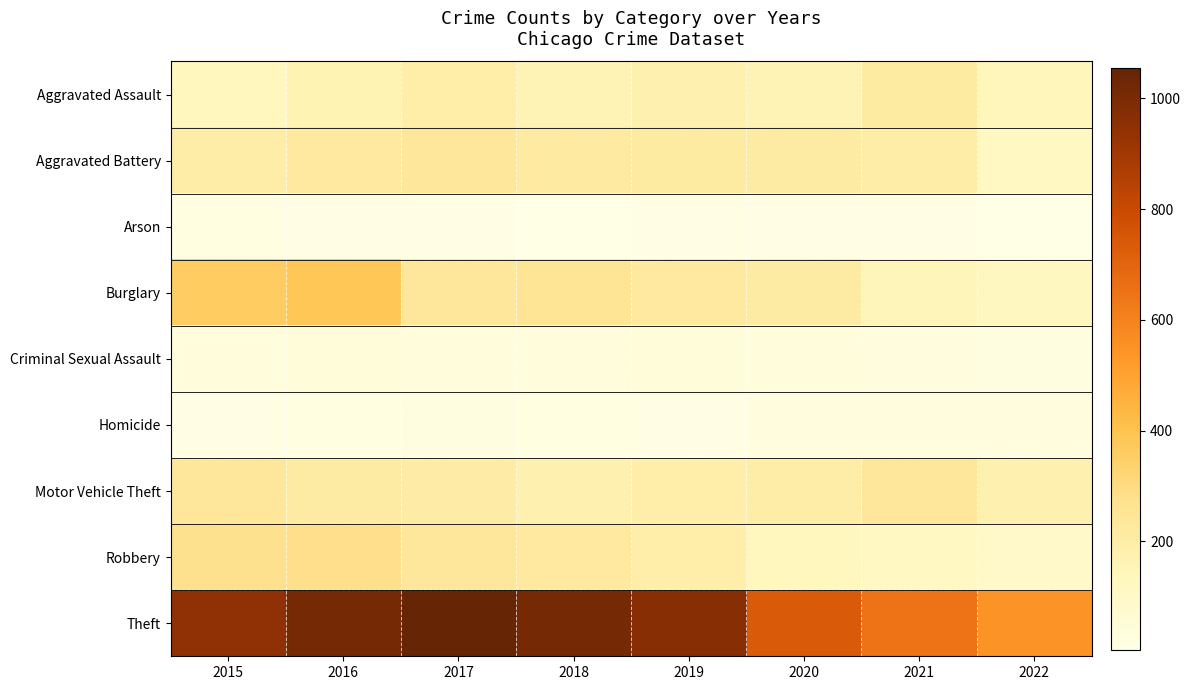

Reading right to left, what are all the values shown in this chart?

Aggravated Assault: 2022=140	2021=214	2020=156	2019=175	2018=159	2017=195	2016=164	2015=135
Aggravated Battery: 2022=115	2021=201	2020=212	2019=217	2018=220	2017=239	2016=227	2015=199
Arson: 2022=4	2021=14	2020=9	2019=11	2018=5	2017=11	2016=9	2015=18
Burglary: 2022=126	2021=147	2020=211	2019=229	2018=252	2017=241	2016=383	2015=364
Criminal Sexual Assault: 2022=21	2021=26	2020=34	2019=45	2018=36	2017=34	2016=40	2015=33
Homicide: 2022=29	2021=32	2020=29	2019=16	2018=18	2017=23	2016=19	2015=9
Motor Vehicle Theft: 2022=178	2021=236	2020=198	2019=192	2018=173	2017=205	2016=210	2015=234
Robbery: 2022=93	2021=116	2020=128	2019=191	2018=227	2017=240	2016=279	2015=271
Theft: 2022=548	2021=649	2020=737	2019=967	2018=1013	2017=1055	2016=1013	2015=948